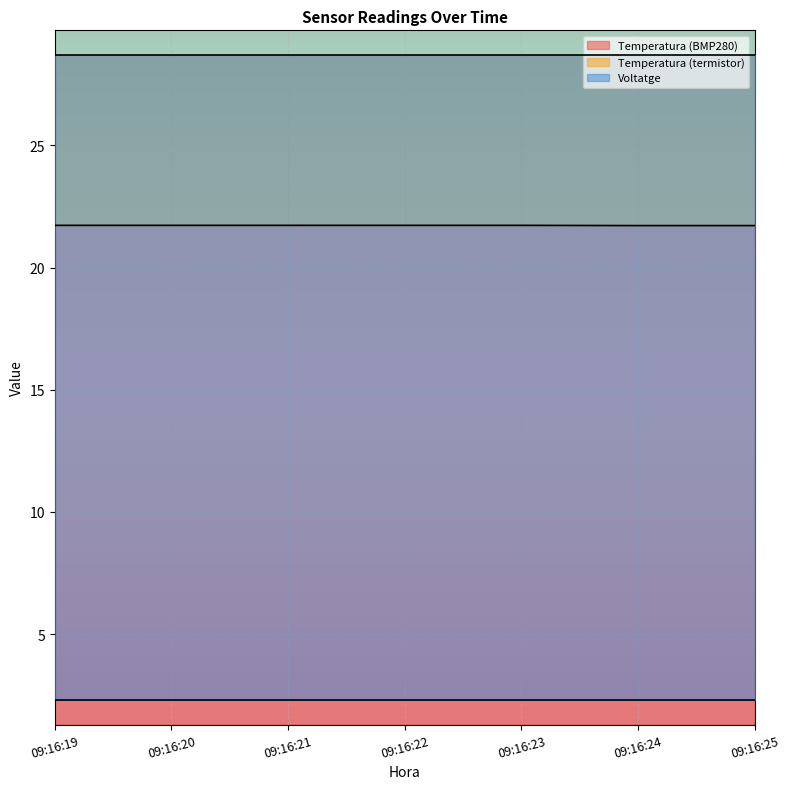

True or false: Temperatura (termistor) and Temperatura (BMP280) cross at least once.

False